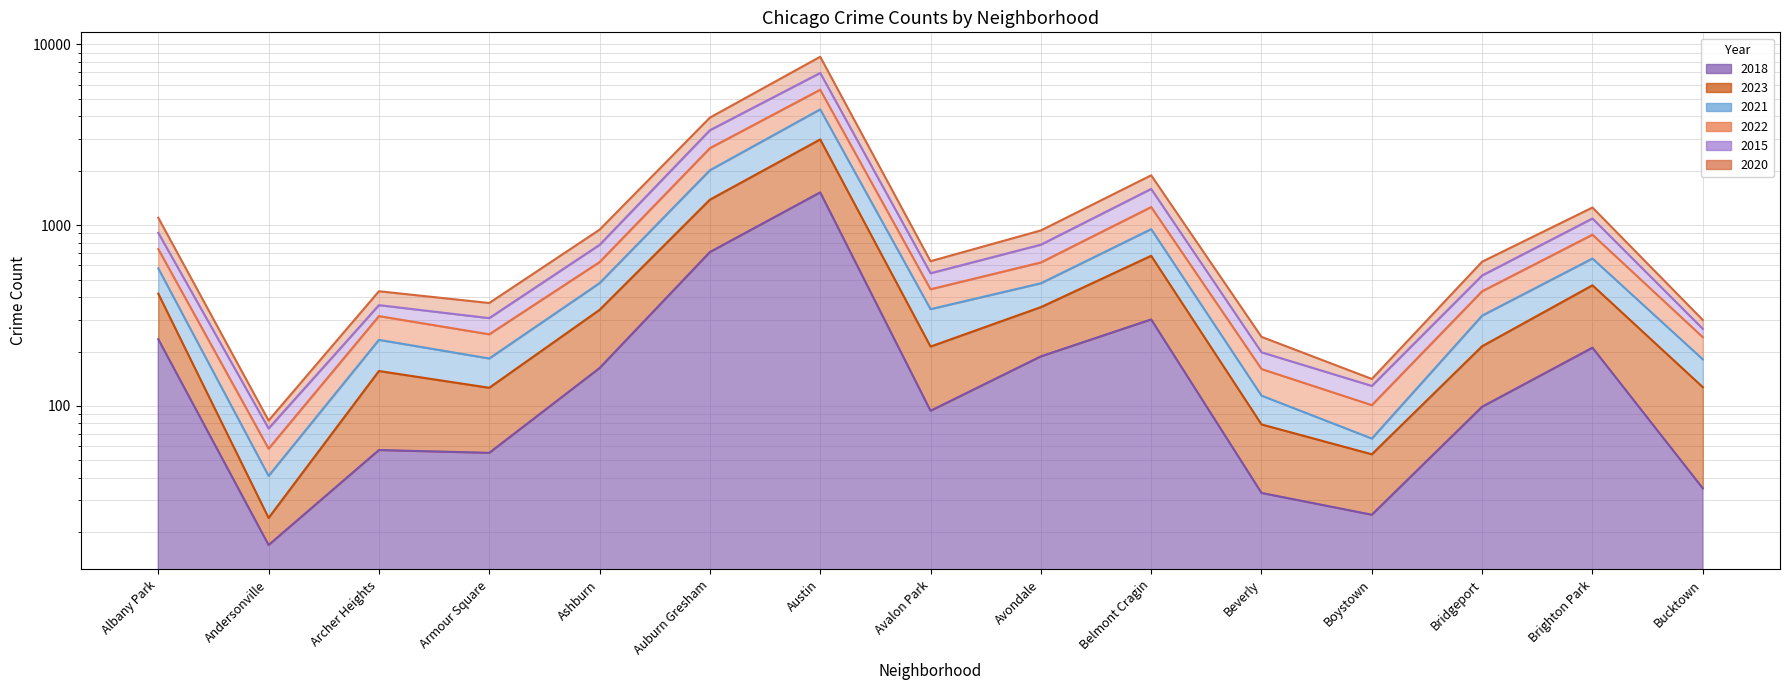

Reading right to left, list all the values displayed in this chart.

2018: 35	210	99	25	33	301	188	94	1519	710	162	55	57	17	234
2023: 127	465	214	54	79	677	352	213	2982	1384	340	126	156	24	418
2021: 181	654	316	66	114	951	477	343	4373	2014	478	183	232	41	577
2022: 267	1089	527	129	198	1587	780	542	6955	3352	778	306	361	75	907
2015: 240	886	431	101	160	1260	622	442	5617	2668	625	249	314	58	738
2020: 299	1252	628	141	241	1888	935	632	8548	3936	944	371	431	83	1100